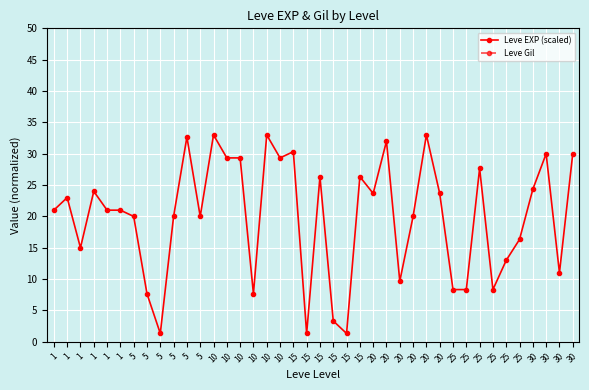

Which category has the lowest value in the Leve EXP (scaled) series?

5